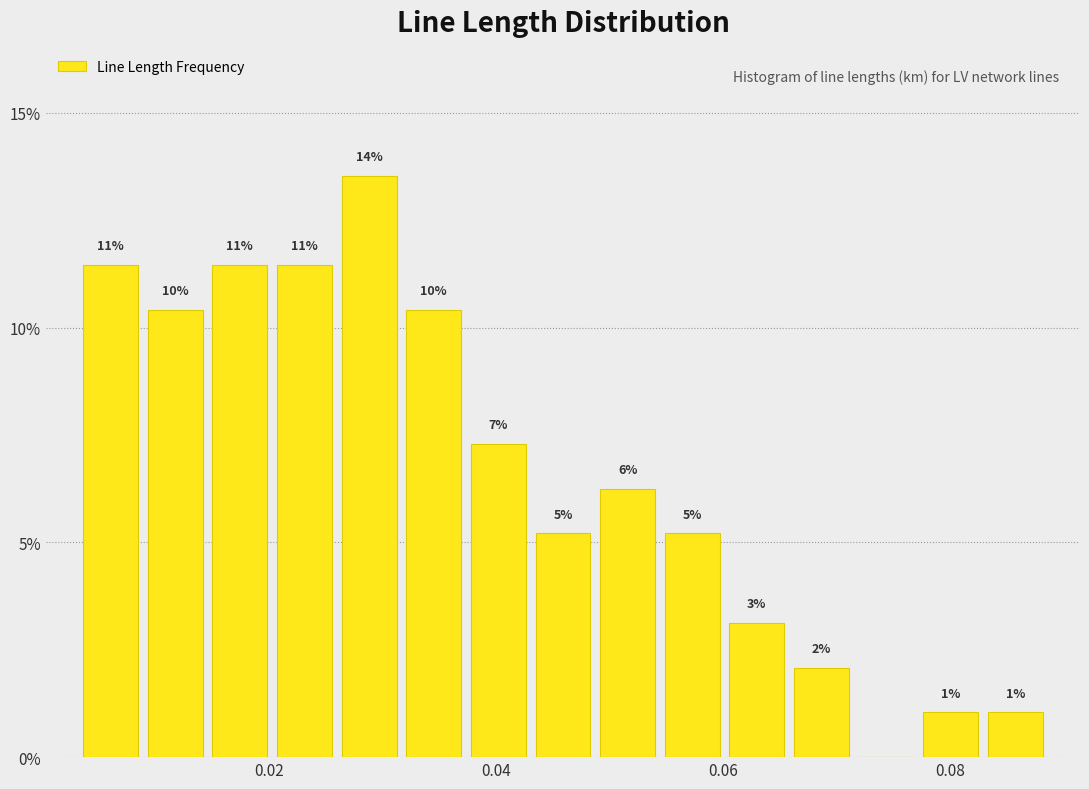

Around what value on the x-axis is the tallest bar? Give the approximate position of its centre, as read against the axis.

0.028